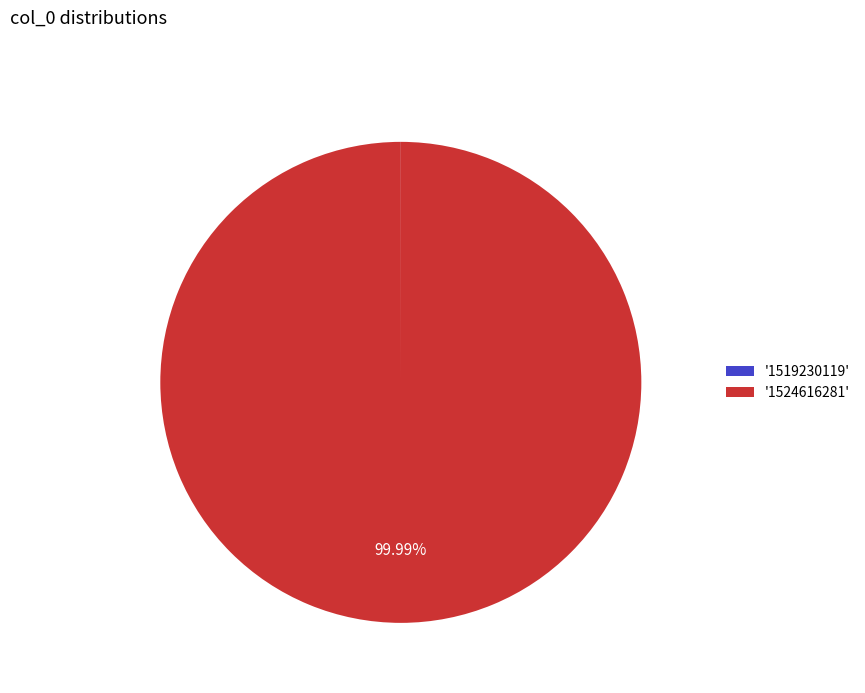

What is the majority slice?

'1524616281'